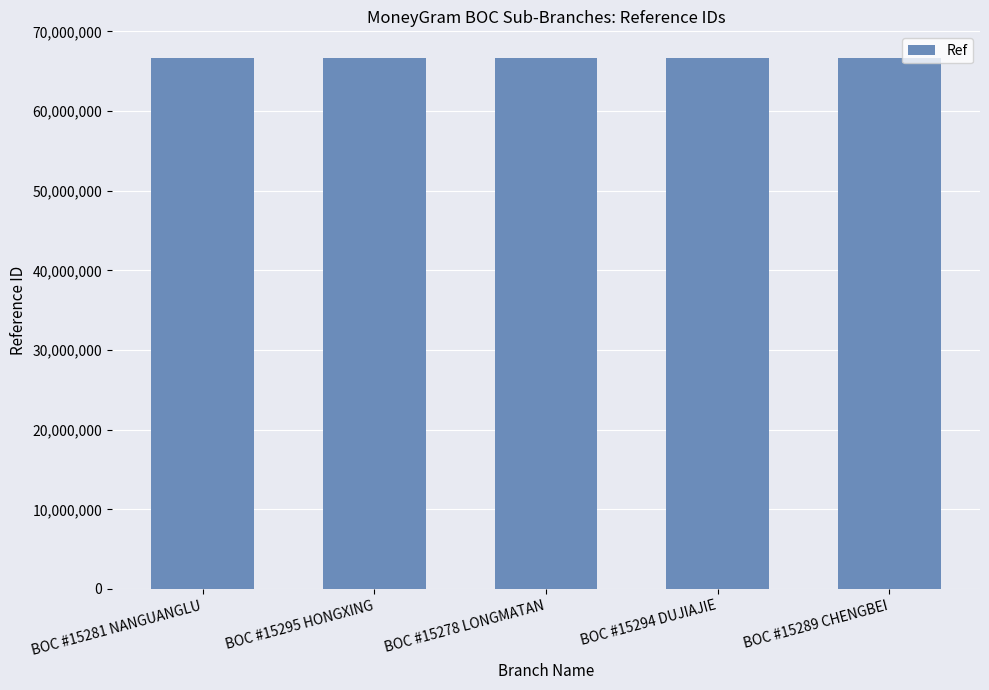

What is the difference between the values at BOC #15294 DUJIAJIE and BOC #15281 NANGUANGLU?

589